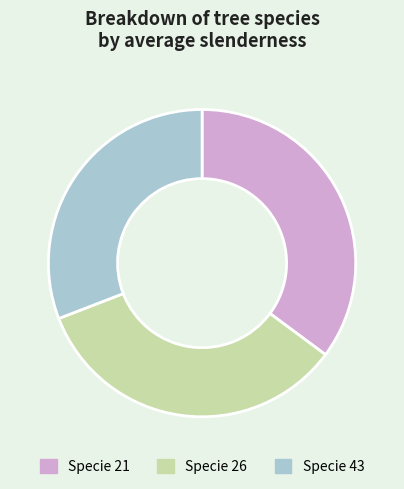

Between Specie 21 and Specie 43, which is larger?

Specie 21